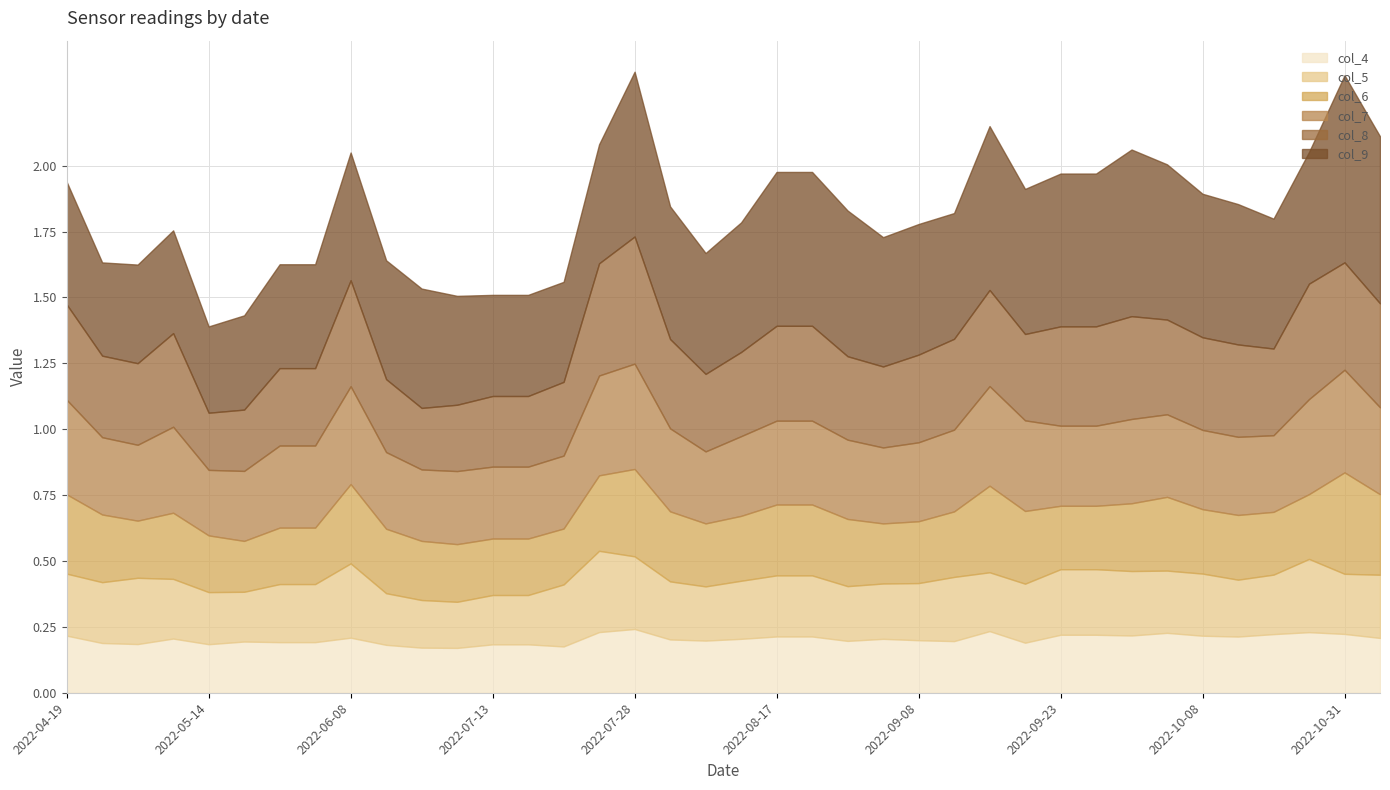

Rank the series at 2022-10-01 from lowest to highest value.

col_4, col_5, col_6, col_7, col_8, col_9